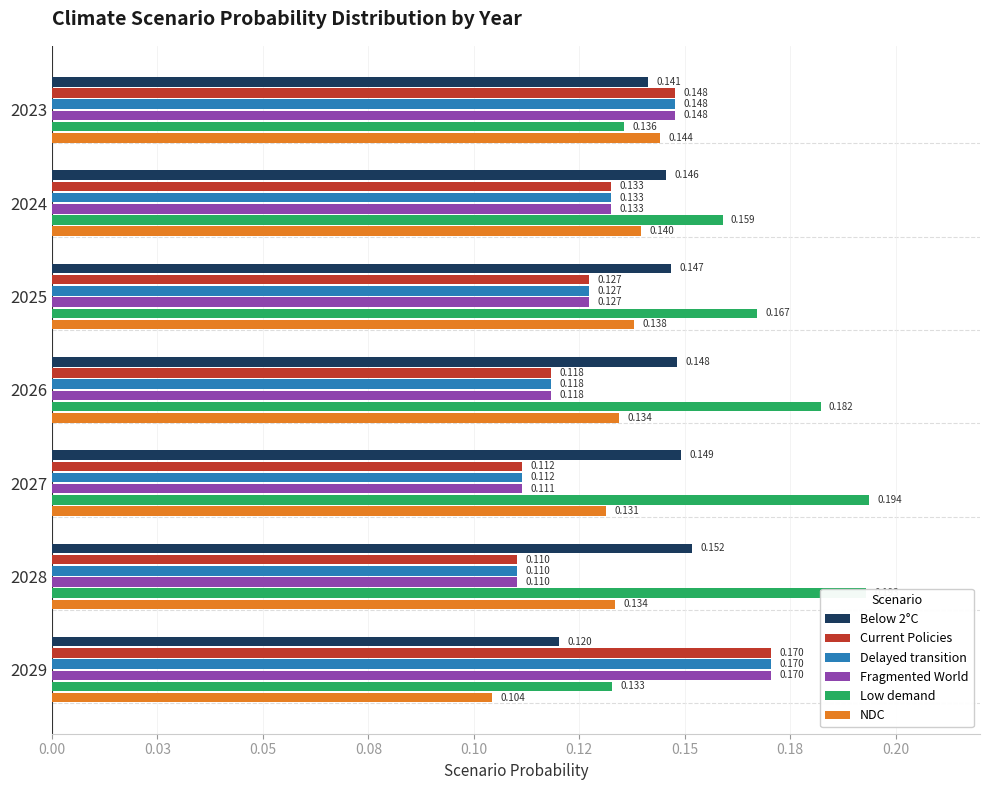

What is the value of the Below 2°C bar at the 2nd from the left?

0.1